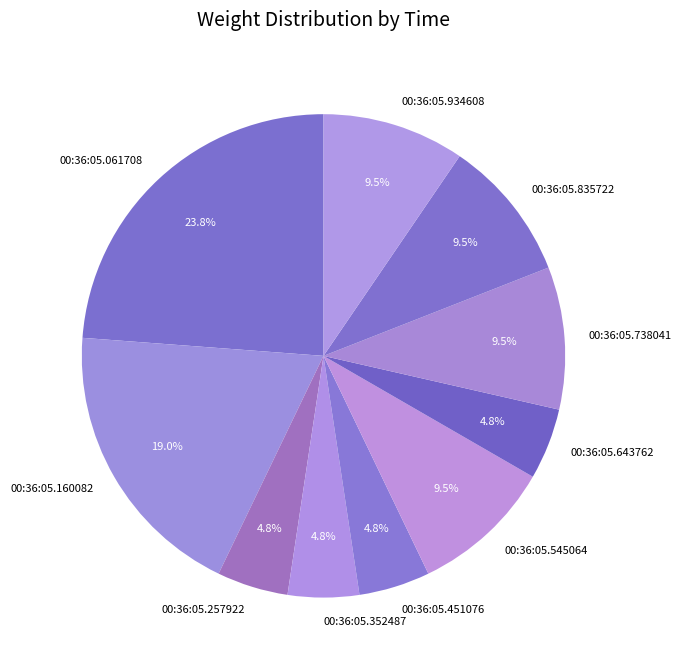

Does any single category account for the majority?

No